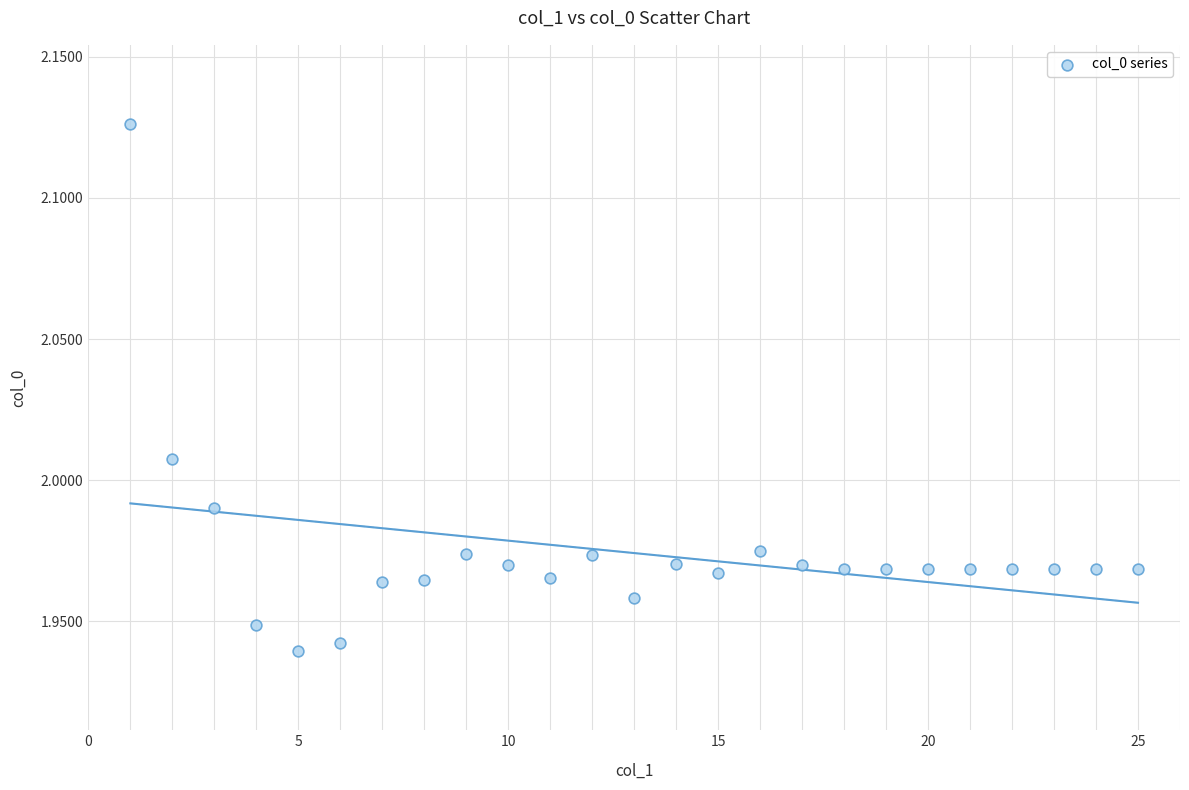

How many points are shown in the scatter plot?

25